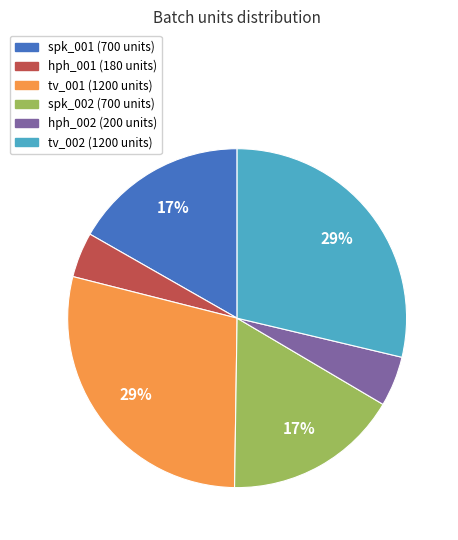

What is the ratio of the value at hph_002 to the value at spk_001?

0.3